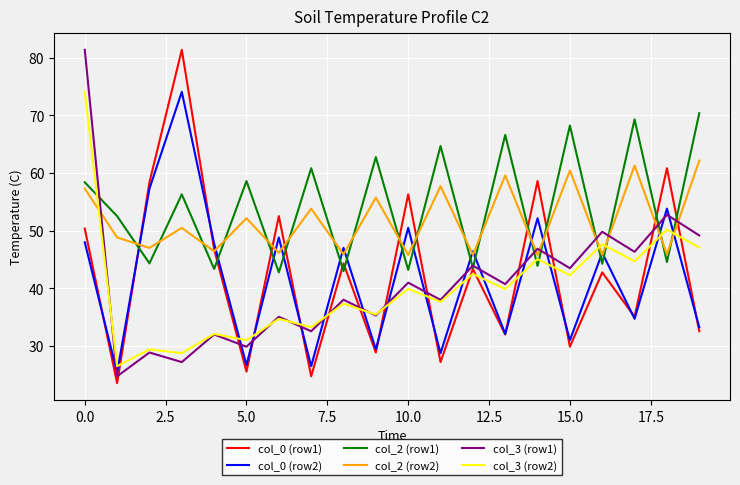

How many intersections are there between col_2 (row1) and col_0 (row2)?

16